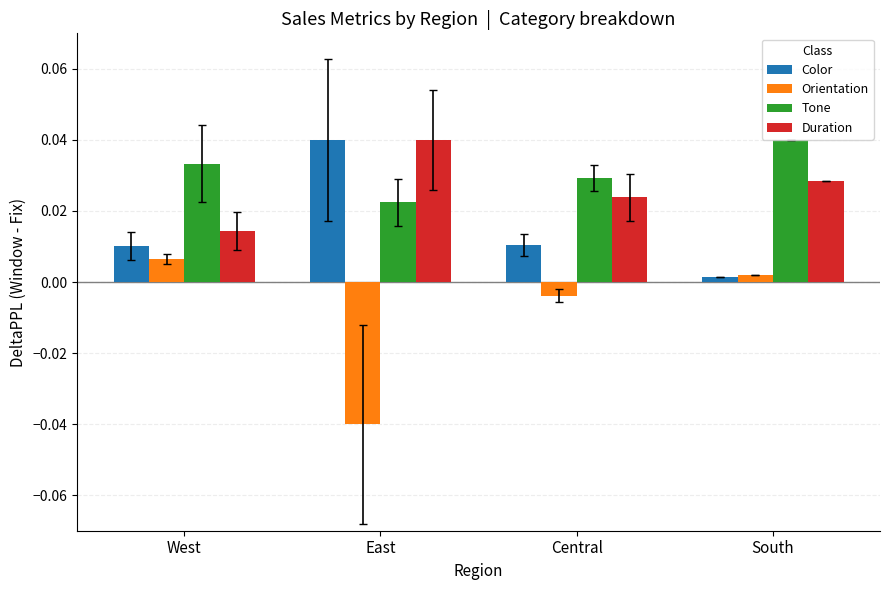

At which label does Duration reach its peak?

East